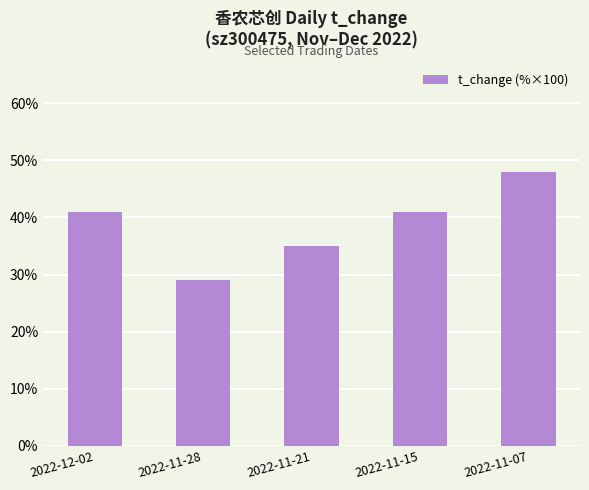

What is the change in value from 2022-11-28 to 2022-11-15?

+12.0